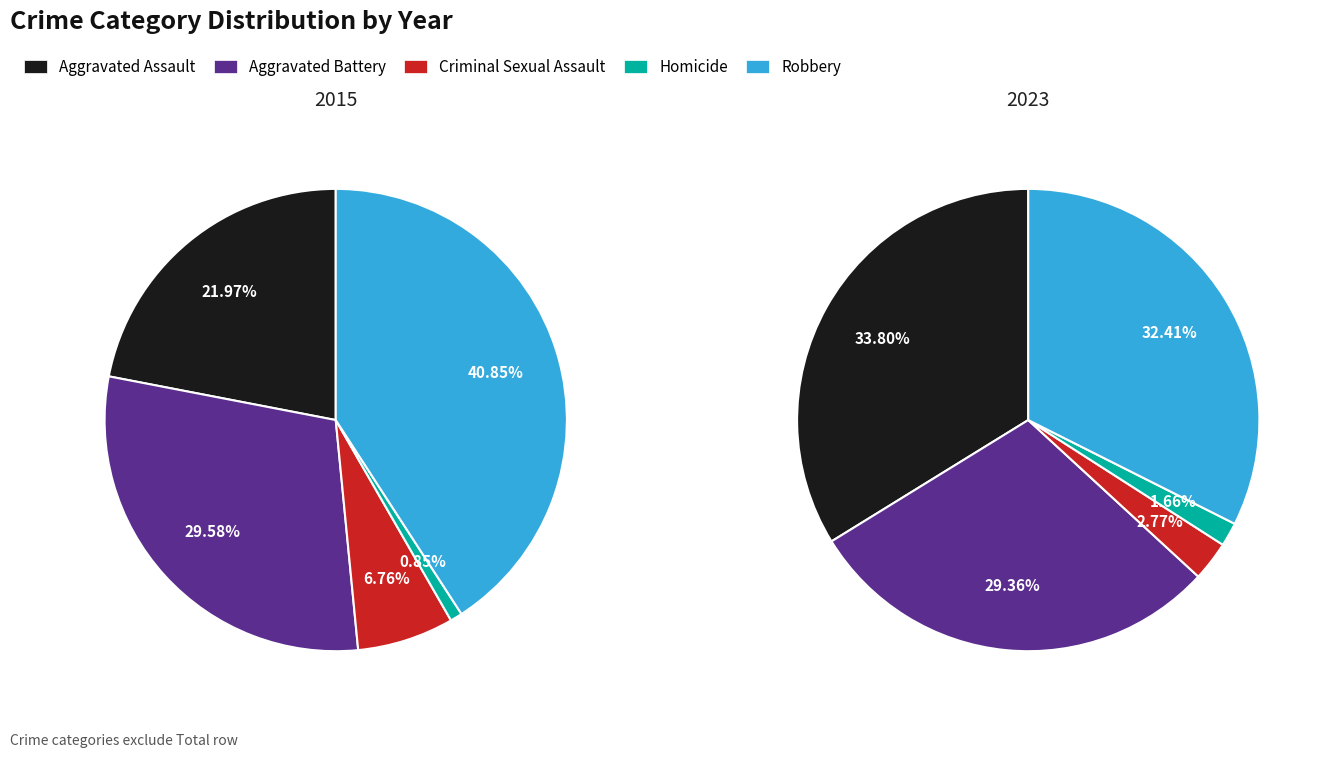

Count the number of slices in the pie.

5